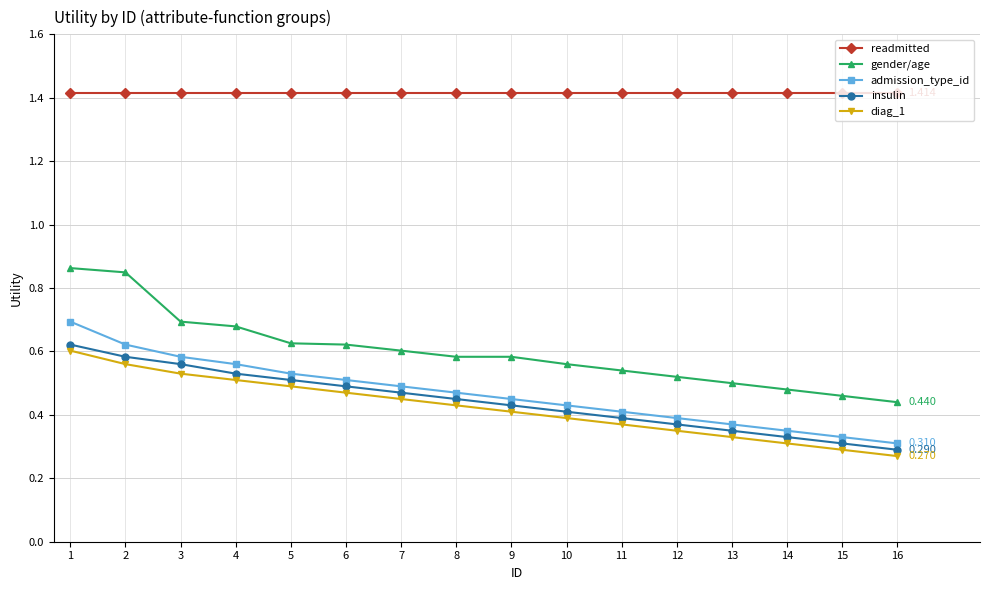

Is this an area chart (filled region under the line)?

No